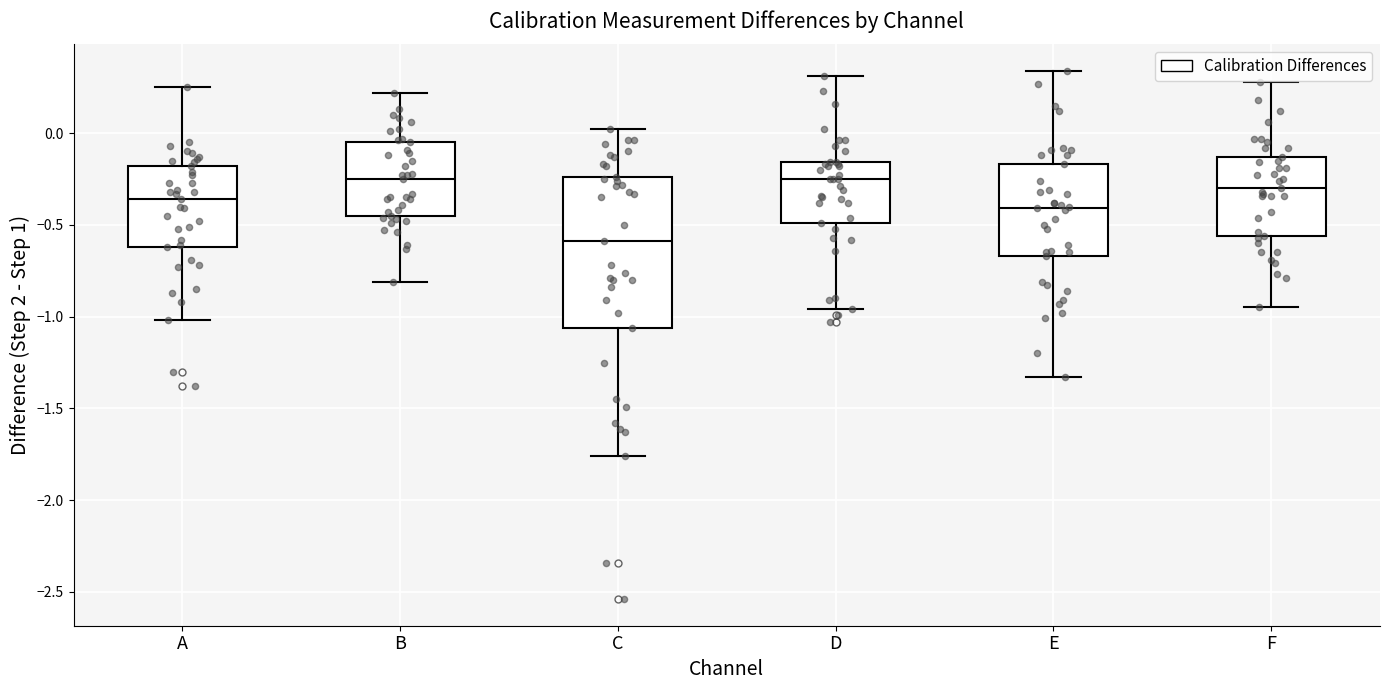

Reading left to right, transcribe this box plot: for each box, give where its median line is, the range the box spans, and where its two whiskers end, as read against the y-axis. The values are not printed on the chart, so give them approximately, as read against the axis.

A: median -0.35, box -0.60 to -0.20, whiskers -1.00 to 0.25
B: median -0.25, box -0.45 to -0.05, whiskers -0.80 to 0.20
C: median -0.60, box -1.05 to -0.25, whiskers -1.75 to 0.00
D: median -0.25, box -0.50 to -0.15, whiskers -0.95 to 0.30
E: median -0.40, box -0.65 to -0.15, whiskers -1.35 to 0.35
F: median -0.30, box -0.55 to -0.15, whiskers -0.95 to 0.30